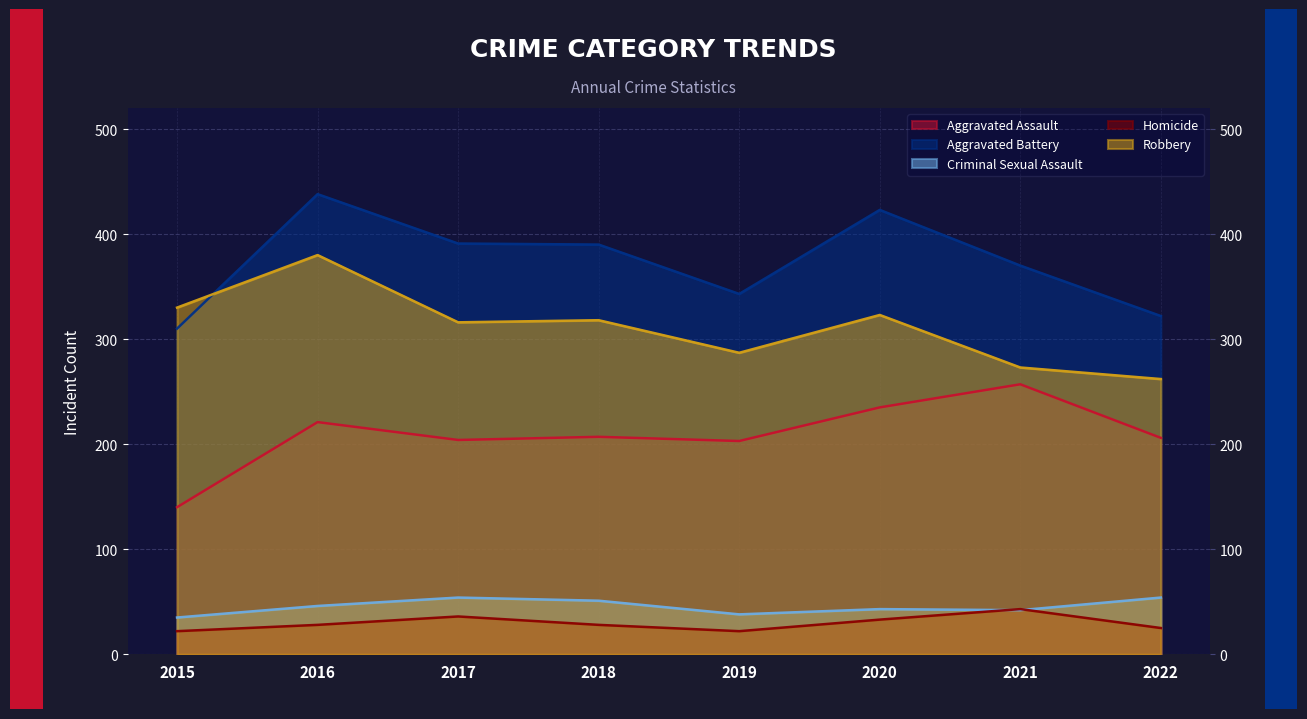

Which series has the largest total across all categories?

Aggravated Battery